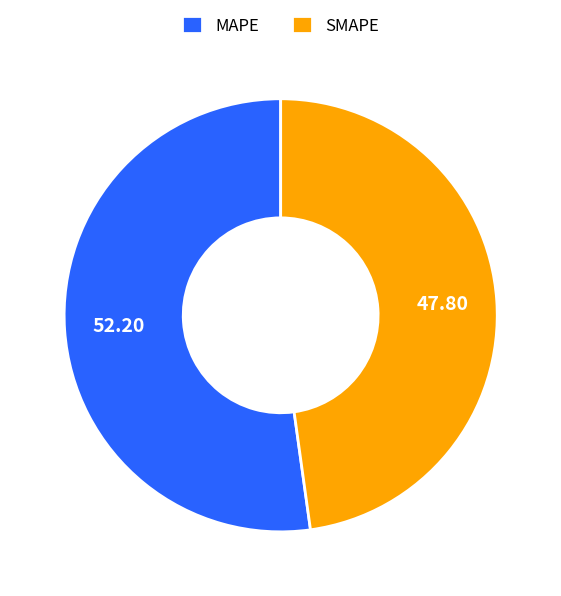

Rank the categories by value from highest to lowest.

MAPE, SMAPE